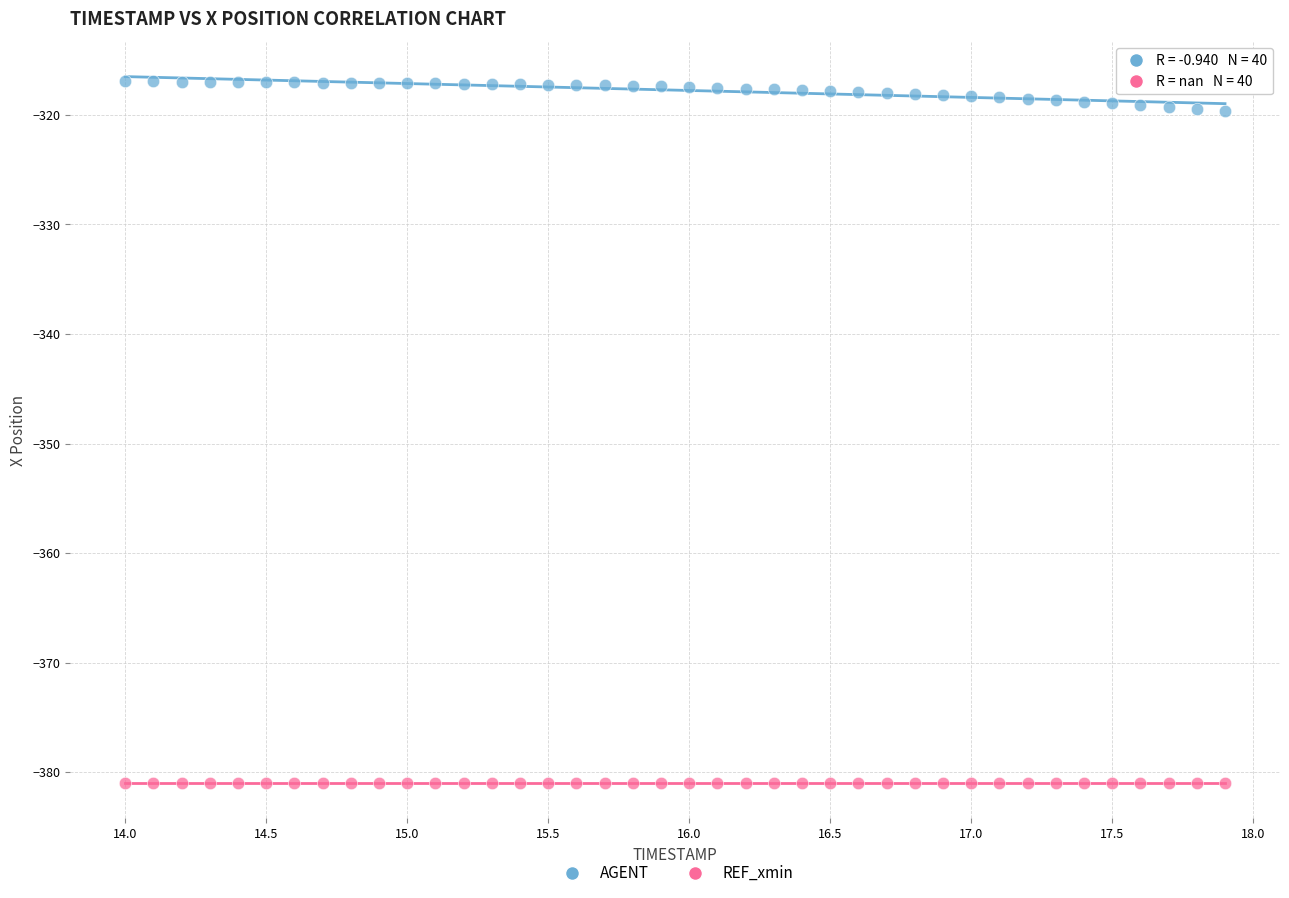

Which series reaches the maximum Y coordinate?

AGENT